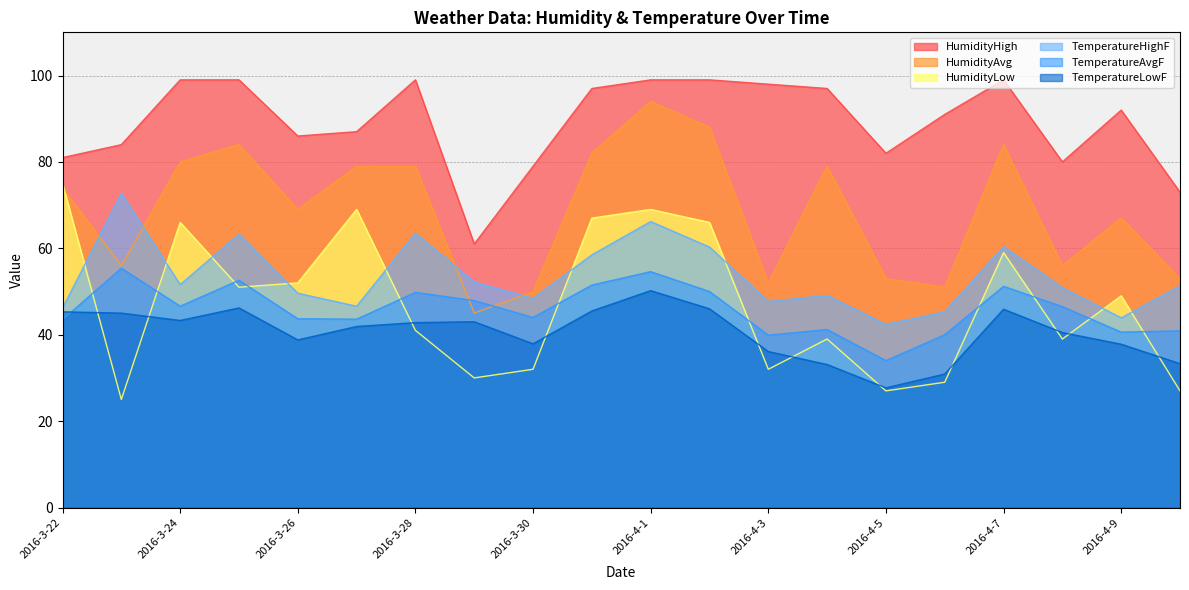

Does the chart have visible grid lines?

Yes